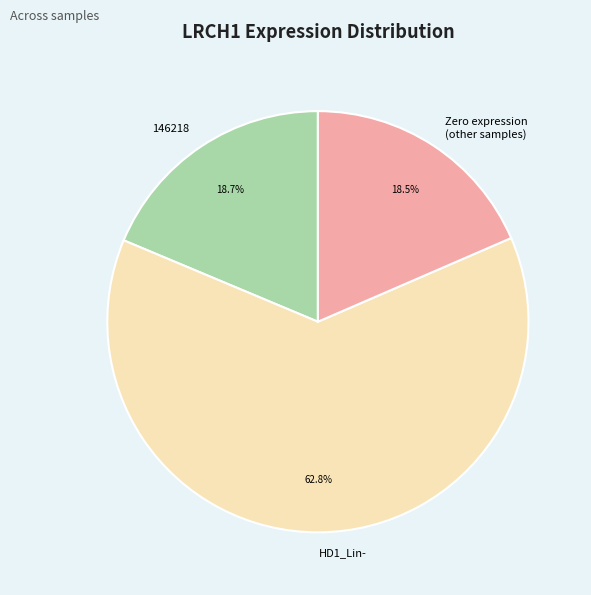

Which slice is the largest?

HD1_Lin-